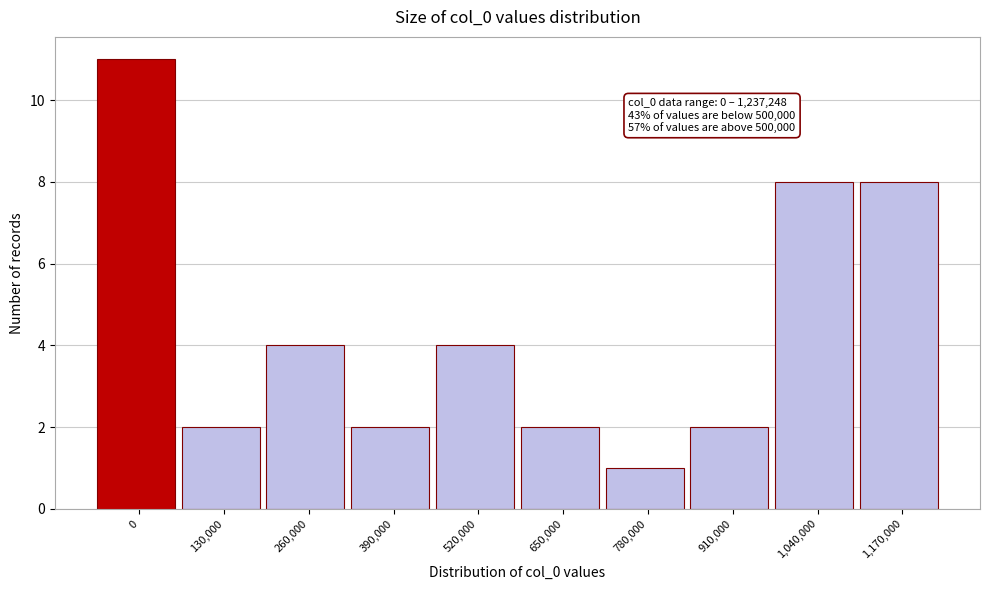

Reading left to right, list all the values displayed in this chart.

11	2	4	2	4	2	1	2	8	8